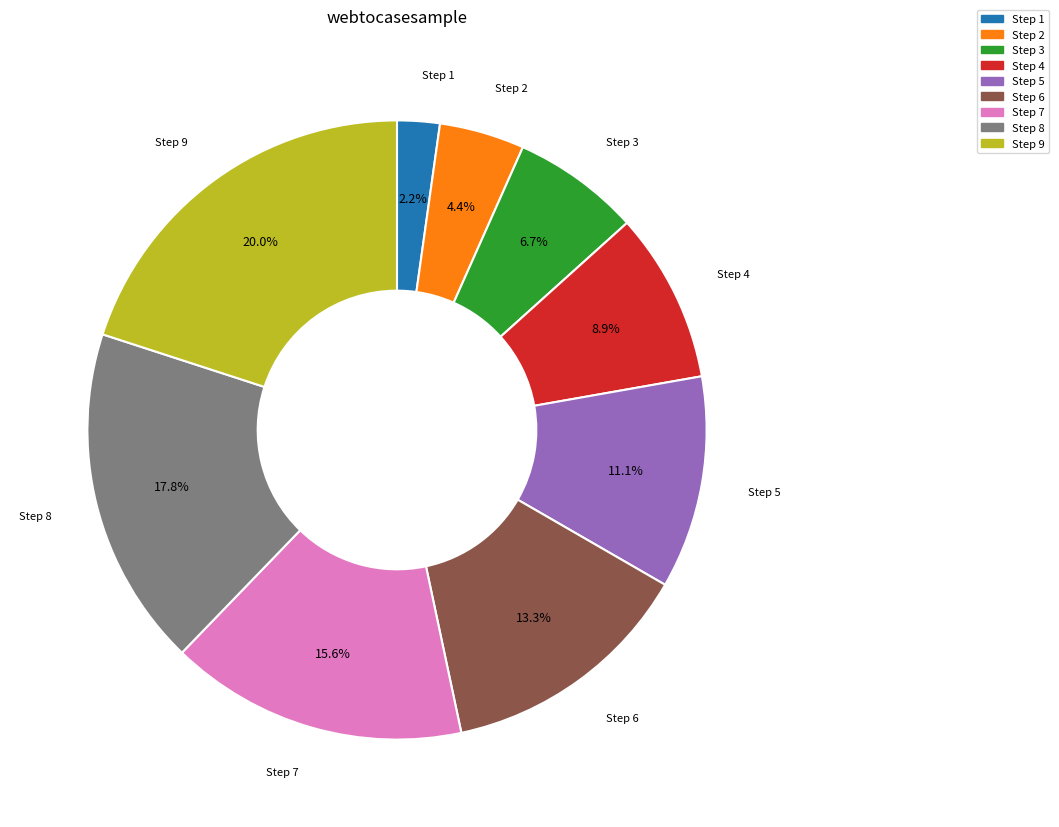

Is there any slice that represents more than half of the pie?

No